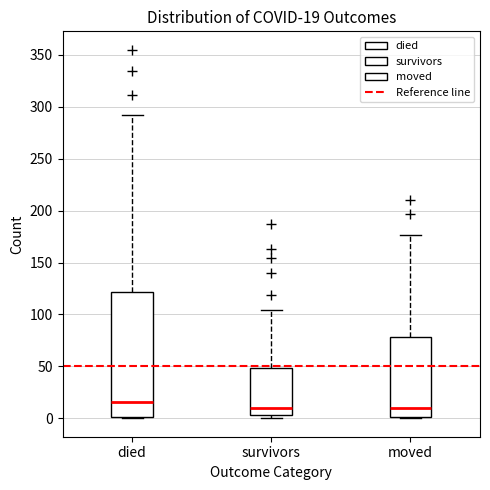

Which box's median line is the highest?

died